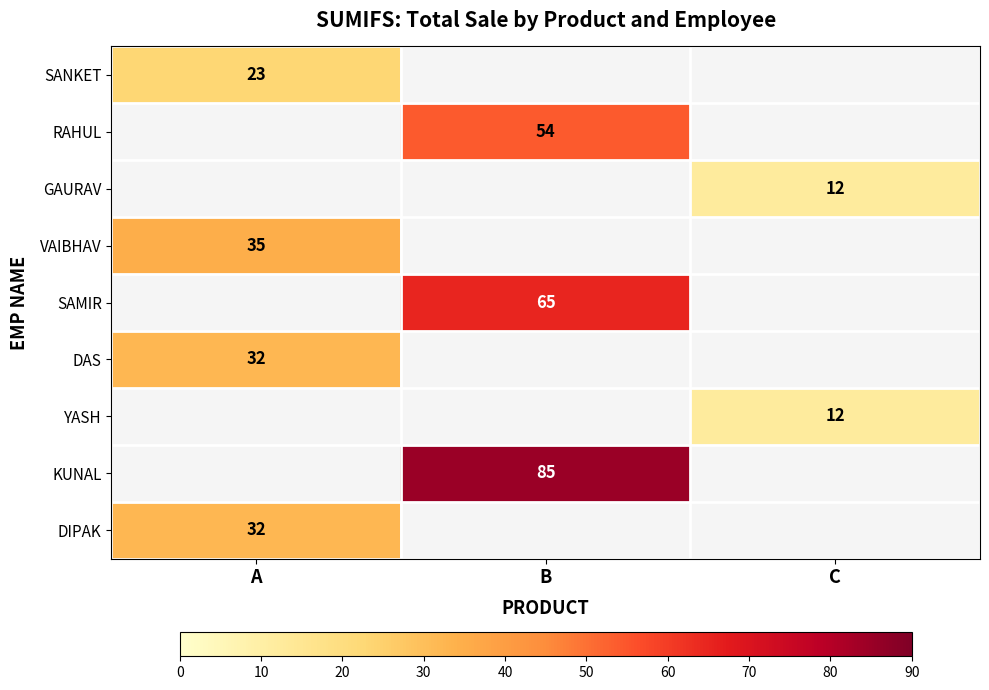

Which has a higher value, A or B?

B